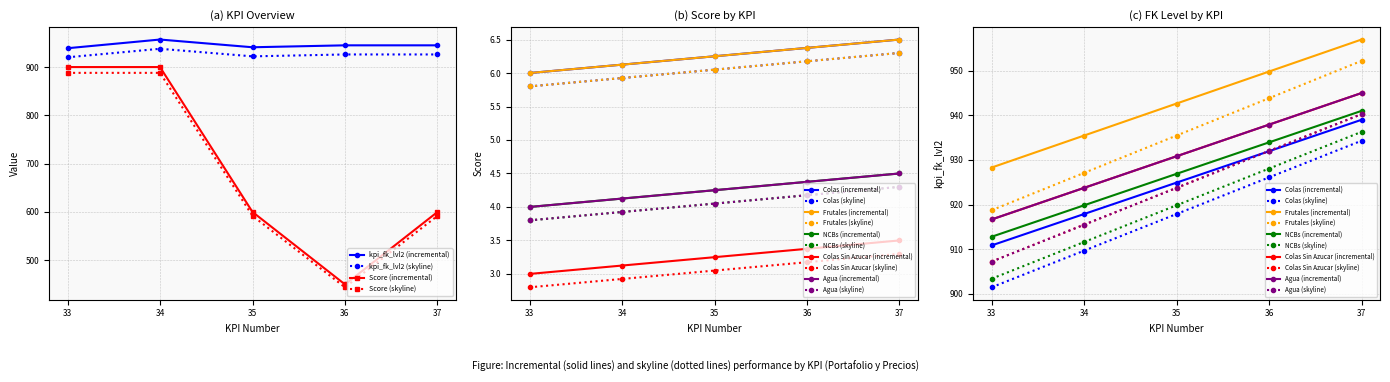

What is the maximum value for kpi_fk_lvl2?

957